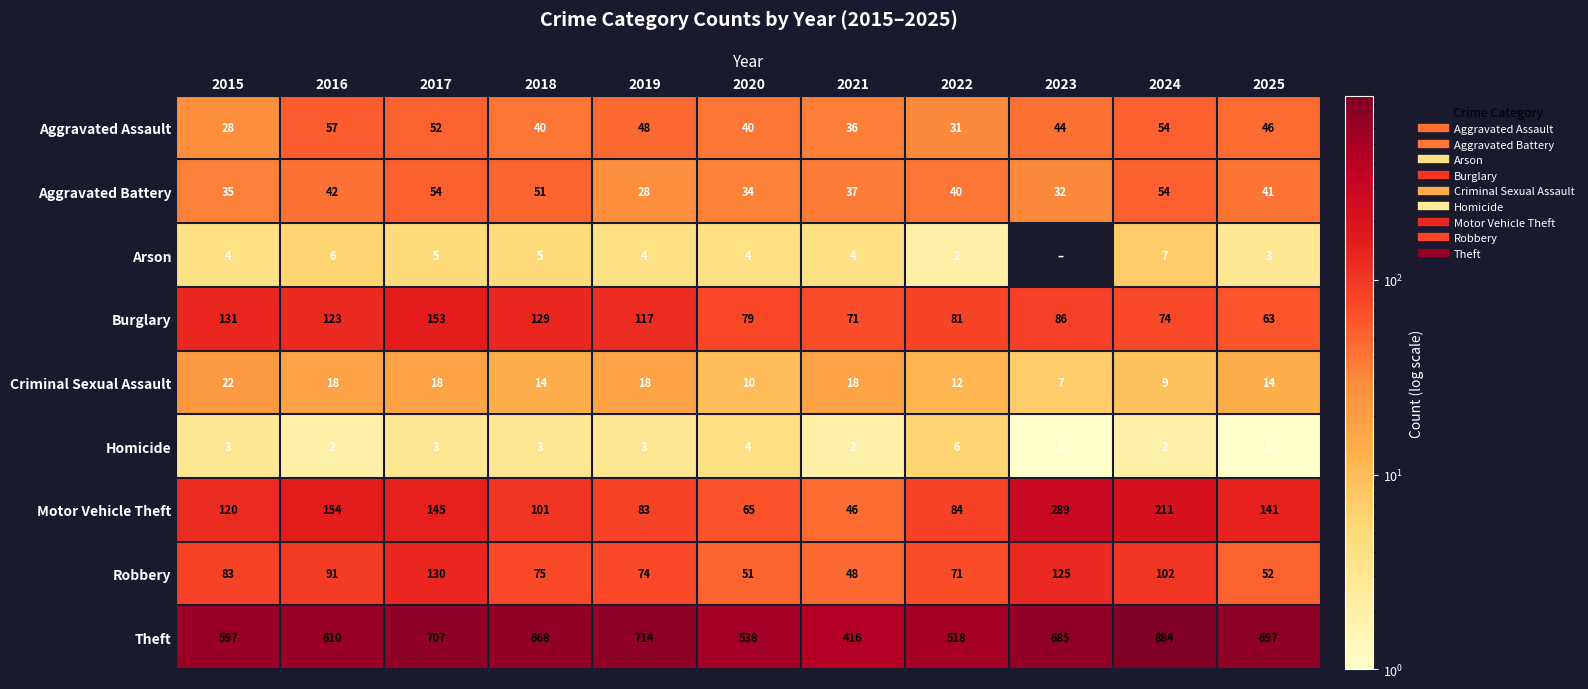

Which series has the largest total across all categories?

Theft